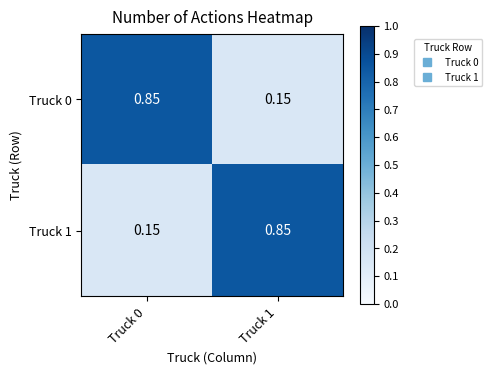

Is the value of Truck 0 at Truck 1 greater than the value of Truck 1 at Truck 1?

No